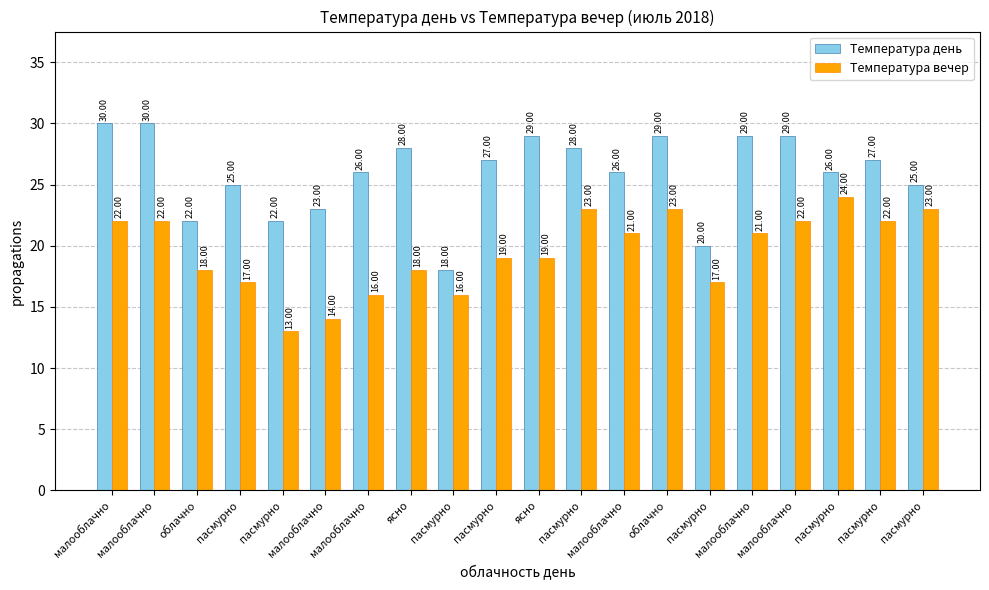

Rank the series by their average value, from lowest to highest.

Температура вечер, Температура день